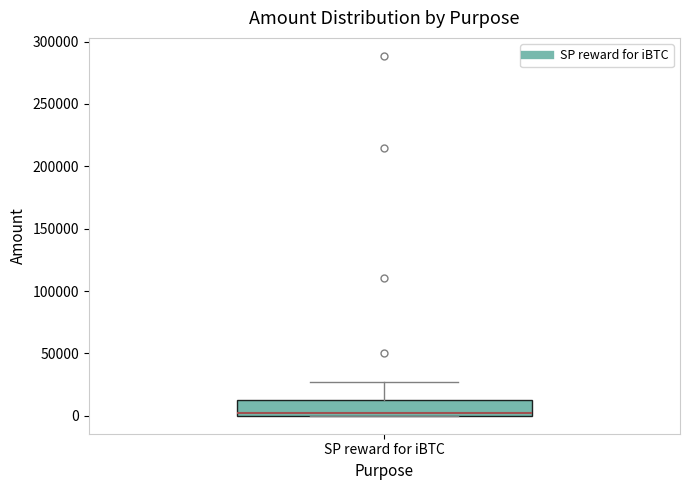

Read this box plot against the y-axis: the position of the median line, the range covered by the box, and the ends of both whiskers. The values are not printed on the chart, so give them approximately, as read against the axis.

median 0 (just above the box's lower edge), box 0 to 15000, whiskers 0 to 25000